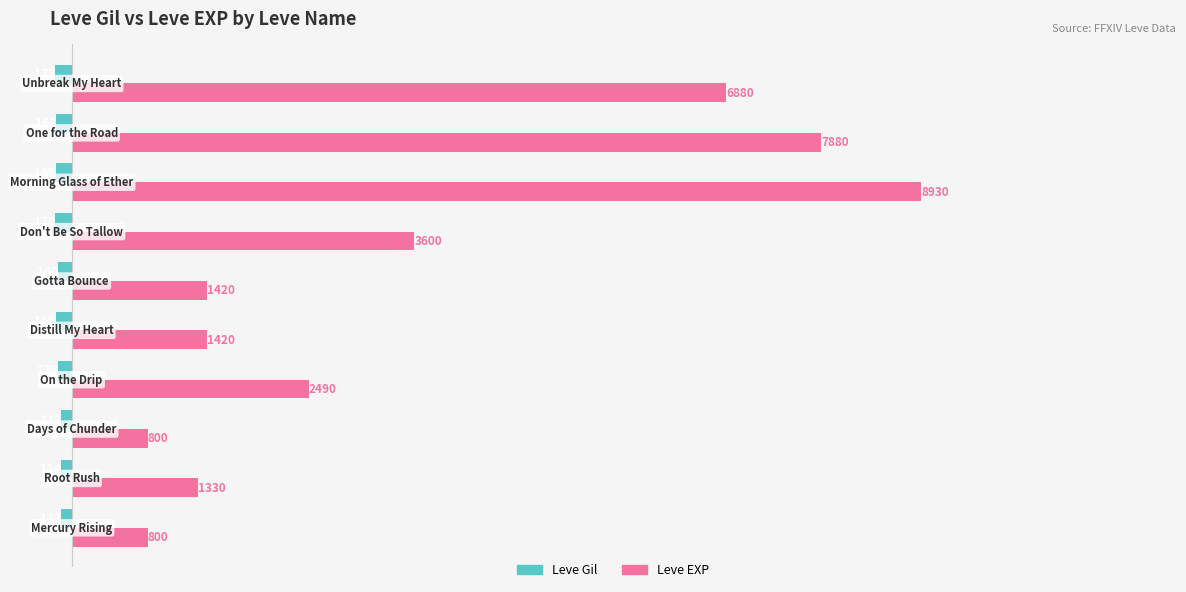

What is the maximum value shown in the chart?

8930